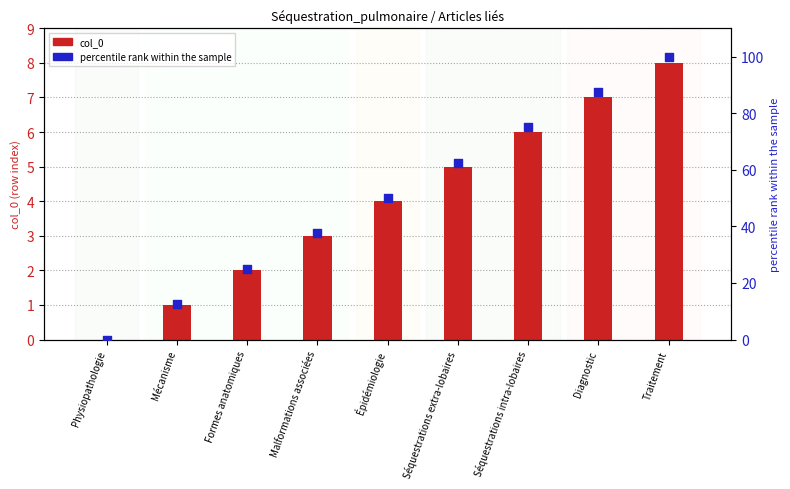

What is the total value across all series at Malformations associées?

40.5